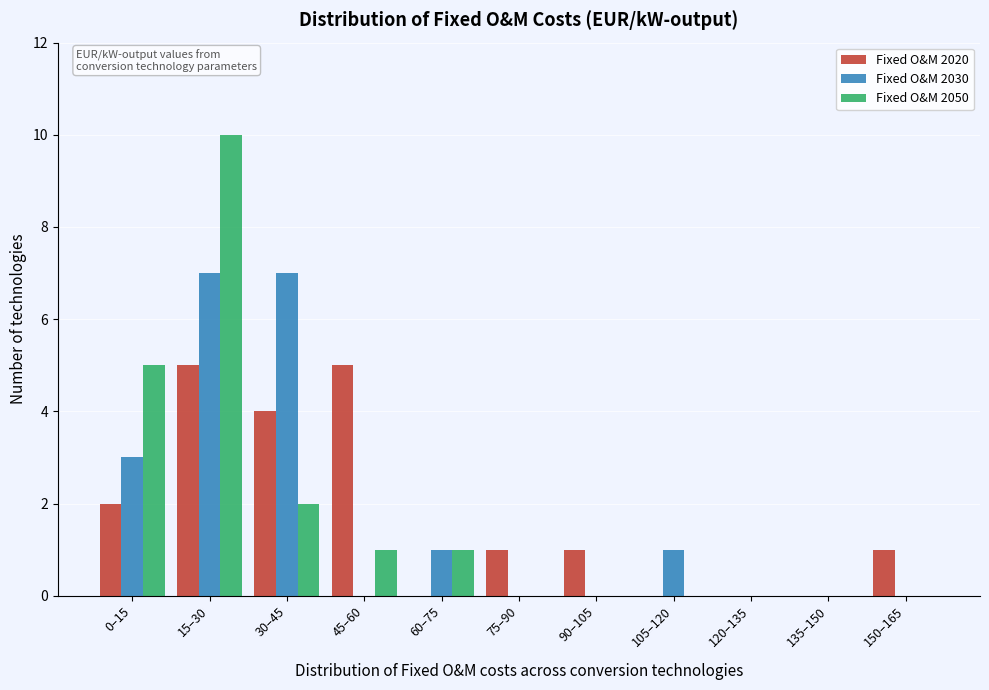

What is the sum of all Fixed O&M 2050 values?

19